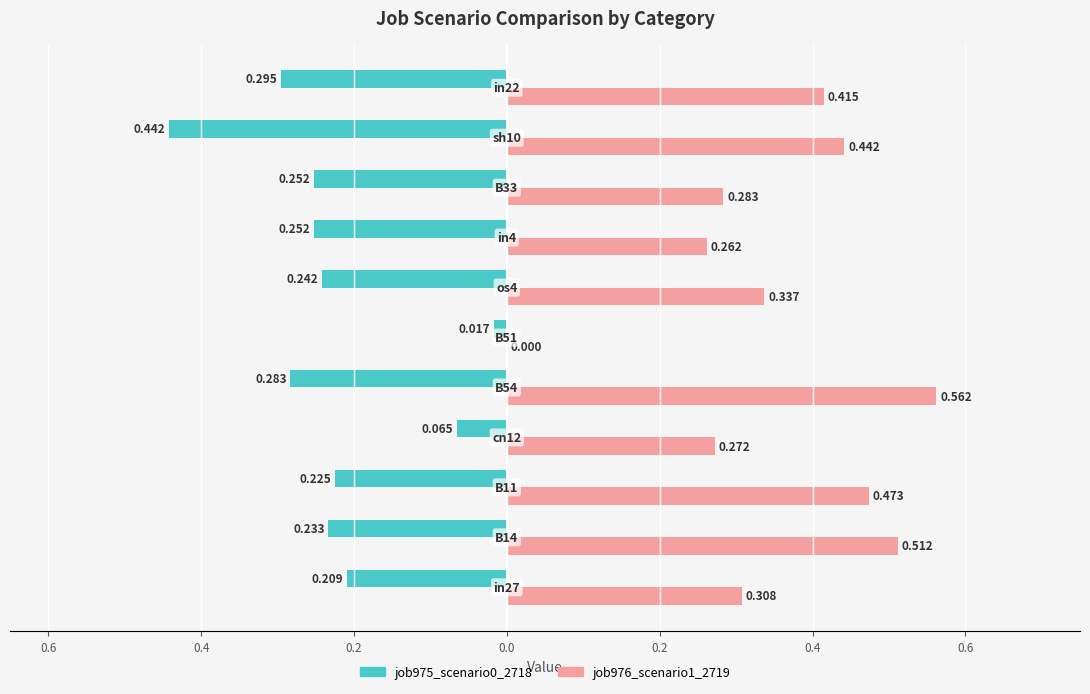

Reading left to right, transcribe all the data shown in this chart.

job975_scenario0_2718: -0.2	-0.2	-0.2	-0.1	-0.3	-0.0	-0.2	-0.3	-0.3	-0.4	-0.3
job976_scenario1_2719: 0.3	0.5	0.5	0.3	0.6	0.0	0.3	0.3	0.3	0.4	0.4